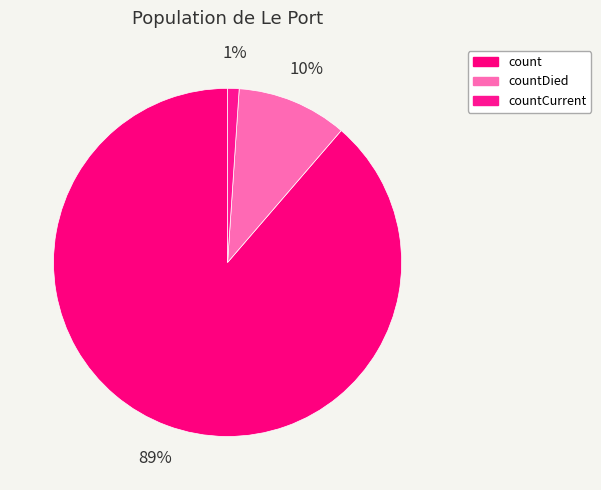

Between countDied and countCurrent, which is larger?

countDied